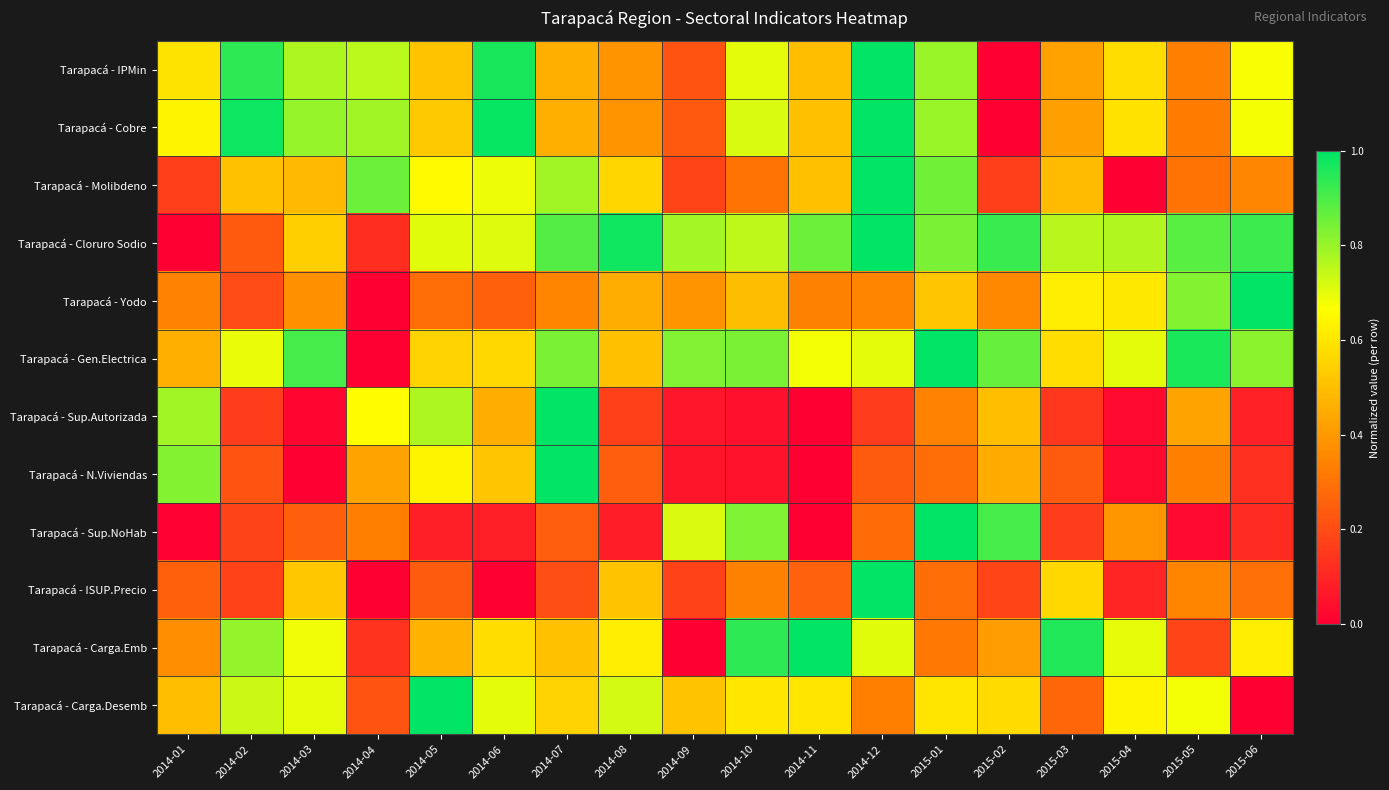

Reading left to right, list all the values displayed in this chart.

Tarapacá - IPMin: 2014-01=0.6	2014-02=0.9	2014-03=0.8	2014-04=0.8	2014-05=0.5	2014-06=1.0	2014-07=0.5	2014-08=0.4	2014-09=0.2	2014-10=0.7	2014-11=0.5	2014-12=1.0	2015-01=0.8	2015-02=0.0	2015-03=0.4	2015-04=0.6	2015-05=0.3	2015-06=0.7
Tarapacá - Cobre: 2014-01=0.6	2014-02=1.0	2014-03=0.8	2014-04=0.8	2014-05=0.5	2014-06=1.0	2014-07=0.5	2014-08=0.4	2014-09=0.2	2014-10=0.7	2014-11=0.5	2014-12=1.0	2015-01=0.8	2015-02=0.0	2015-03=0.4	2015-04=0.6	2015-05=0.3	2015-06=0.7
Tarapacá - Molibdeno: 2014-01=0.2	2014-02=0.5	2014-03=0.5	2014-04=0.9	2014-05=0.7	2014-06=0.7	2014-07=0.8	2014-08=0.6	2014-09=0.2	2014-10=0.3	2014-11=0.5	2014-12=1.0	2015-01=0.9	2015-02=0.2	2015-03=0.5	2015-04=0.0	2015-05=0.3	2015-06=0.4
Tarapacá - Cloruro Sodio: 2014-01=0.0	2014-02=0.2	2014-03=0.5	2014-04=0.1	2014-05=0.7	2014-06=0.7	2014-07=0.9	2014-08=1.0	2014-09=0.8	2014-10=0.8	2014-11=0.9	2014-12=1.0	2015-01=0.8	2015-02=0.9	2015-03=0.8	2015-04=0.8	2015-05=0.9	2015-06=0.9
Tarapacá - Yodo: 2014-01=0.3	2014-02=0.2	2014-03=0.4	2014-04=0.0	2014-05=0.3	2014-06=0.3	2014-07=0.3	2014-08=0.4	2014-09=0.4	2014-10=0.5	2014-11=0.3	2014-12=0.3	2015-01=0.5	2015-02=0.4	2015-03=0.6	2015-04=0.6	2015-05=0.8	2015-06=1.0
Tarapacá - Gen.Electrica: 2014-01=0.5	2014-02=0.7	2014-03=0.9	2014-04=0.0	2014-05=0.6	2014-06=0.6	2014-07=0.8	2014-08=0.5	2014-09=0.8	2014-10=0.8	2014-11=0.7	2014-12=0.7	2015-01=1.0	2015-02=0.9	2015-03=0.6	2015-04=0.7	2015-05=1.0	2015-06=0.8
Tarapacá - Sup.Autorizada: 2014-01=0.8	2014-02=0.2	2014-03=0.0	2014-04=0.7	2014-05=0.8	2014-06=0.5	2014-07=1.0	2014-08=0.2	2014-09=0.1	2014-10=0.0	2014-11=0.0	2014-12=0.2	2015-01=0.3	2015-02=0.5	2015-03=0.1	2015-04=0.0	2015-05=0.4	2015-06=0.1
Tarapacá - N.Viviendas: 2014-01=0.8	2014-02=0.2	2014-03=0.0	2014-04=0.4	2014-05=0.6	2014-06=0.5	2014-07=1.0	2014-08=0.2	2014-09=0.1	2014-10=0.1	2014-11=0.0	2014-12=0.2	2015-01=0.3	2015-02=0.4	2015-03=0.2	2015-04=0.0	2015-05=0.3	2015-06=0.1
Tarapacá - Sup.NoHab: 2014-01=0.0	2014-02=0.2	2014-03=0.2	2014-04=0.3	2014-05=0.1	2014-06=0.1	2014-07=0.2	2014-08=0.1	2014-09=0.7	2014-10=0.8	2014-11=0.0	2014-12=0.3	2015-01=1.0	2015-02=0.9	2015-03=0.2	2015-04=0.4	2015-05=0.0	2015-06=0.1
Tarapacá - ISUP.Precio: 2014-01=0.3	2014-02=0.2	2014-03=0.5	2014-04=0.0	2014-05=0.2	2014-06=0.0	2014-07=0.2	2014-08=0.5	2014-09=0.2	2014-10=0.3	2014-11=0.3	2014-12=1.0	2015-01=0.3	2015-02=0.2	2015-03=0.6	2015-04=0.1	2015-05=0.4	2015-06=0.3
Tarapacá - Carga.Emb: 2014-01=0.4	2014-02=0.8	2014-03=0.7	2014-04=0.1	2014-05=0.5	2014-06=0.6	2014-07=0.5	2014-08=0.6	2014-09=0.0	2014-10=0.9	2014-11=1.0	2014-12=0.7	2015-01=0.3	2015-02=0.4	2015-03=1.0	2015-04=0.7	2015-05=0.2	2015-06=0.6
Tarapacá - Carga.Desemb: 2014-01=0.5	2014-02=0.7	2014-03=0.7	2014-04=0.2	2014-05=1.0	2014-06=0.7	2014-07=0.6	2014-08=0.7	2014-09=0.5	2014-10=0.6	2014-11=0.6	2014-12=0.3	2015-01=0.6	2015-02=0.6	2015-03=0.3	2015-04=0.6	2015-05=0.7	2015-06=0.0